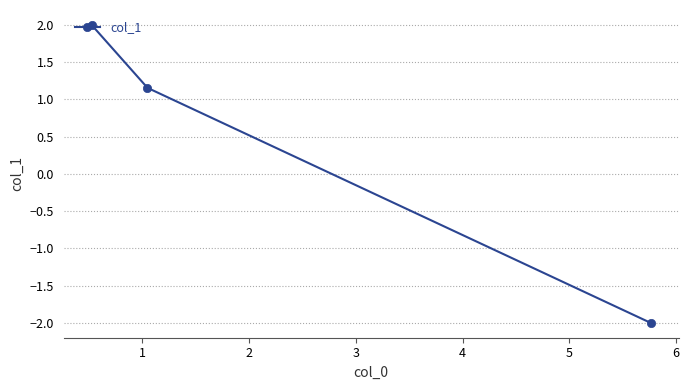

What is the difference between the maximum and minimum values?

4.0